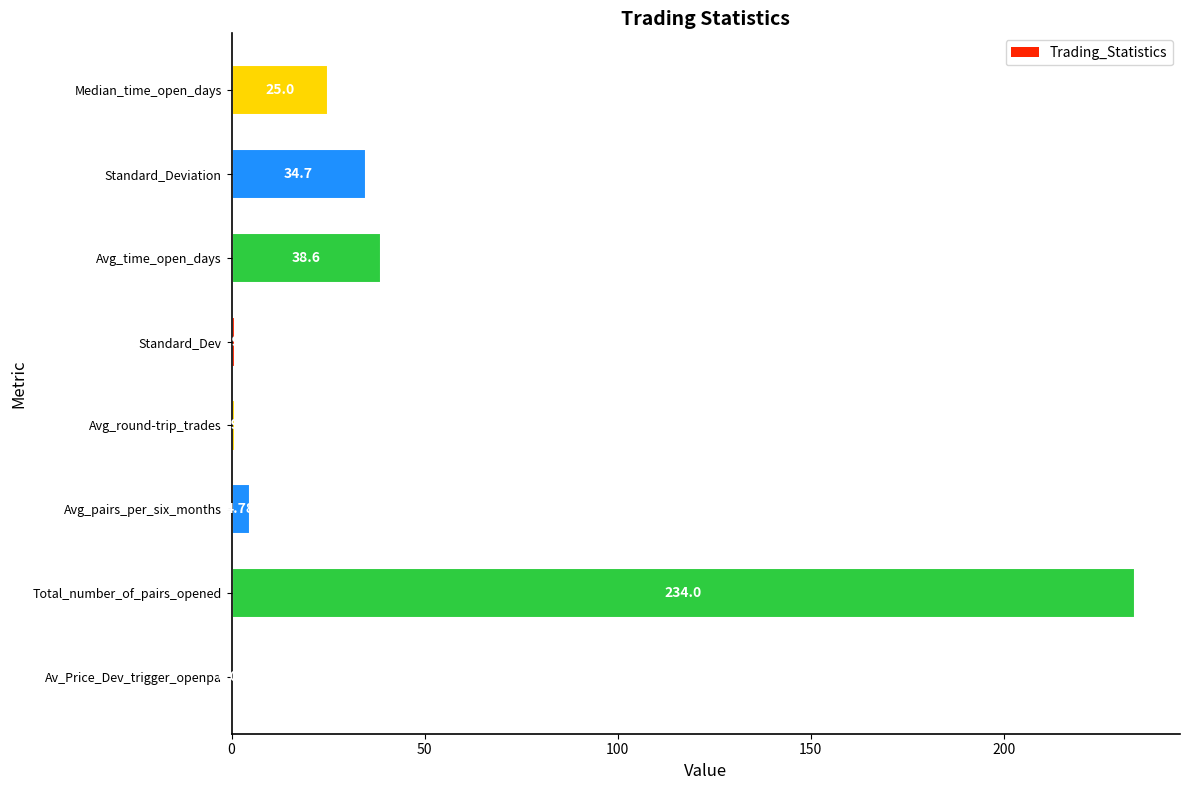

Where is the data nearest to the value 117?

Avg_time_open_days